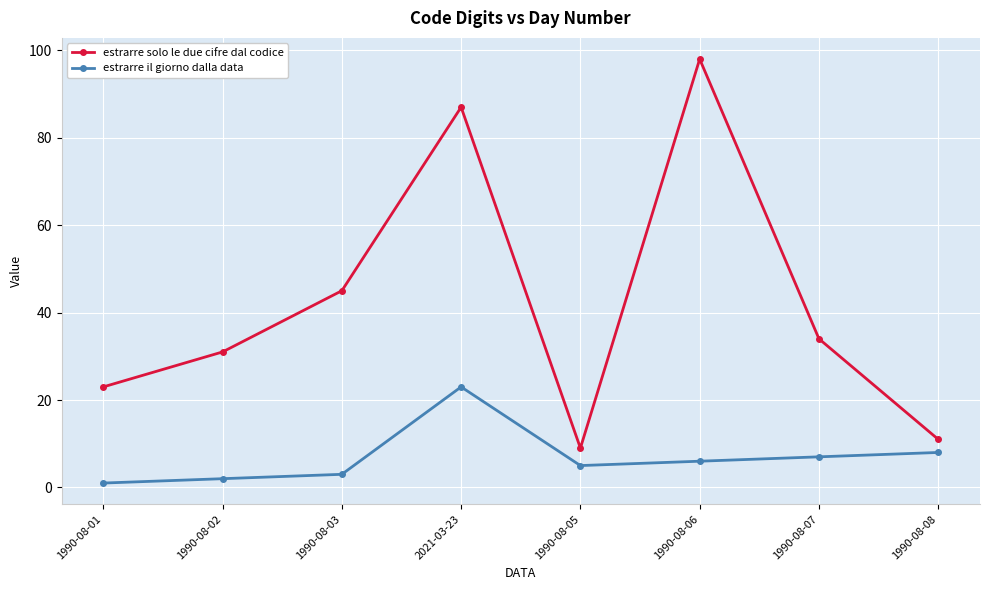

At which label does estrarre solo le due cifre dal codice reach its peak?

1990-08-06